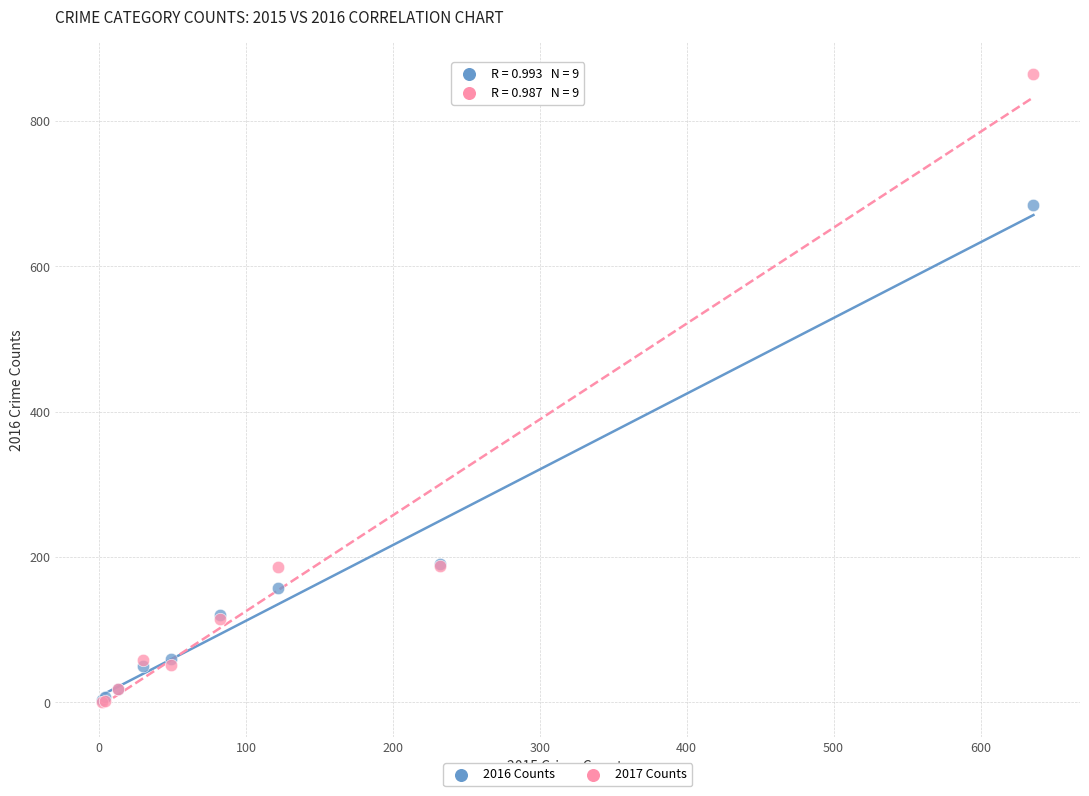

Which series contains the highest Y value?

2017 Counts